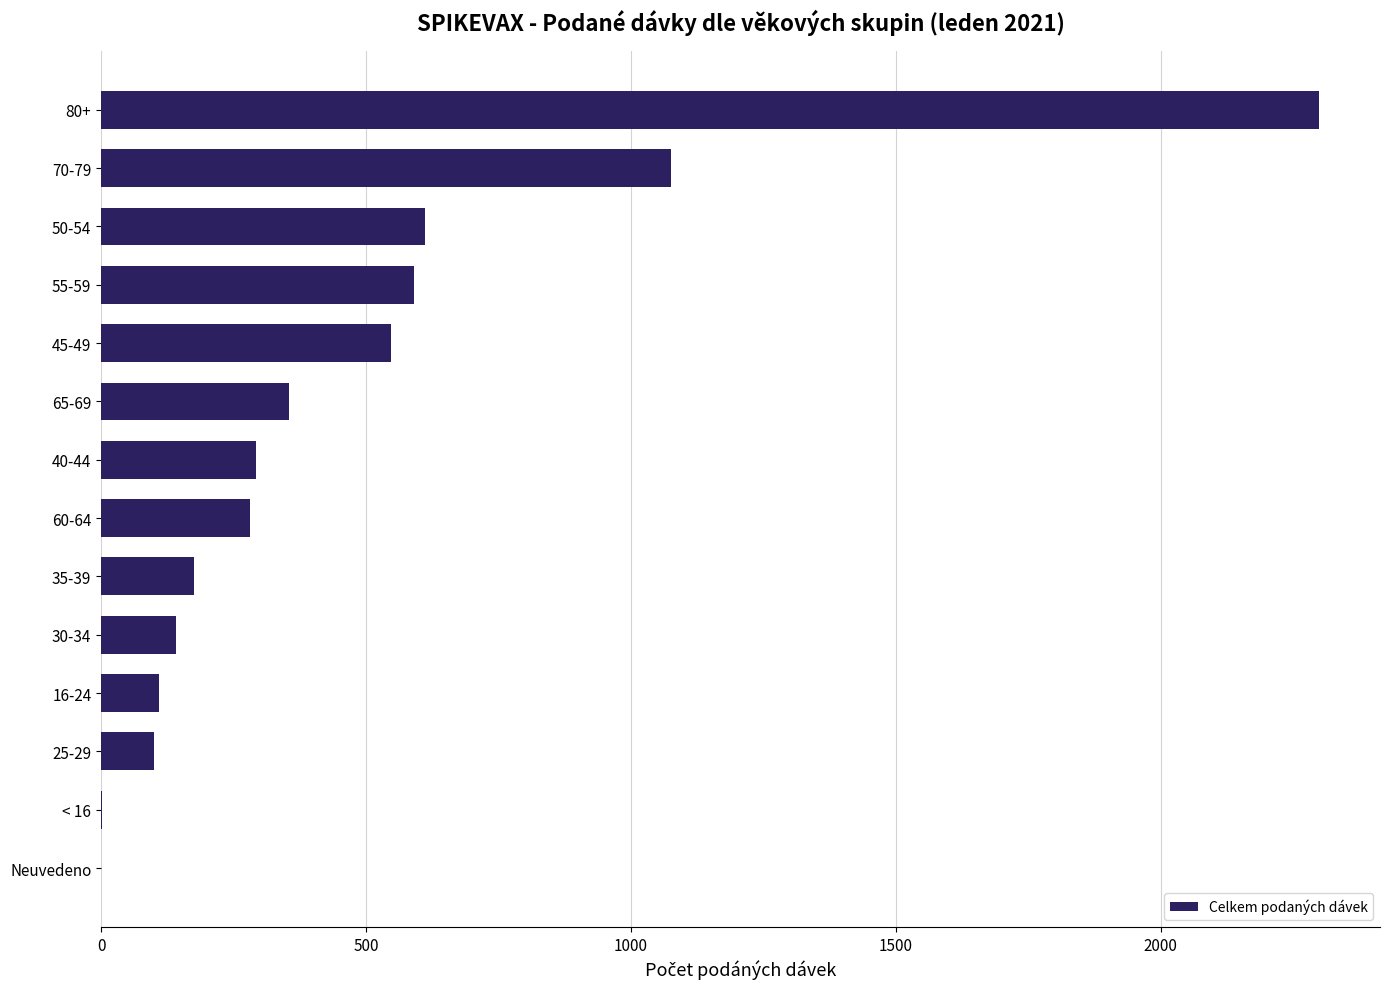

What is the greatest value displayed?

2299